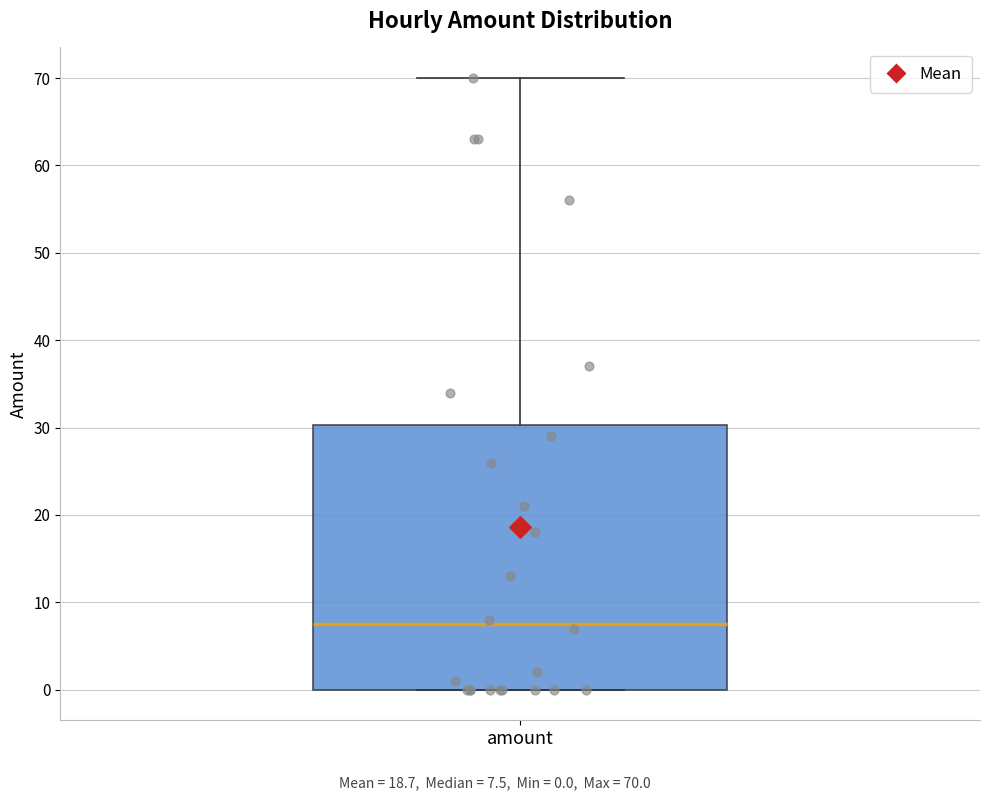

Read this box plot against the y-axis: the position of the median line, the range covered by the box, and the ends of both whiskers. The values are not printed on the chart, so give them approximately, as read against the axis.

median 8, box 0 to 30, whiskers 0 to 70